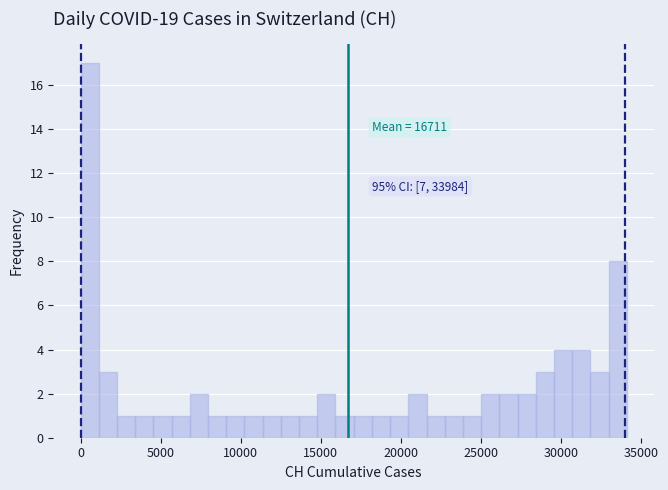

Read against the x-axis, roughly where is the centre of the tallest bar?

500